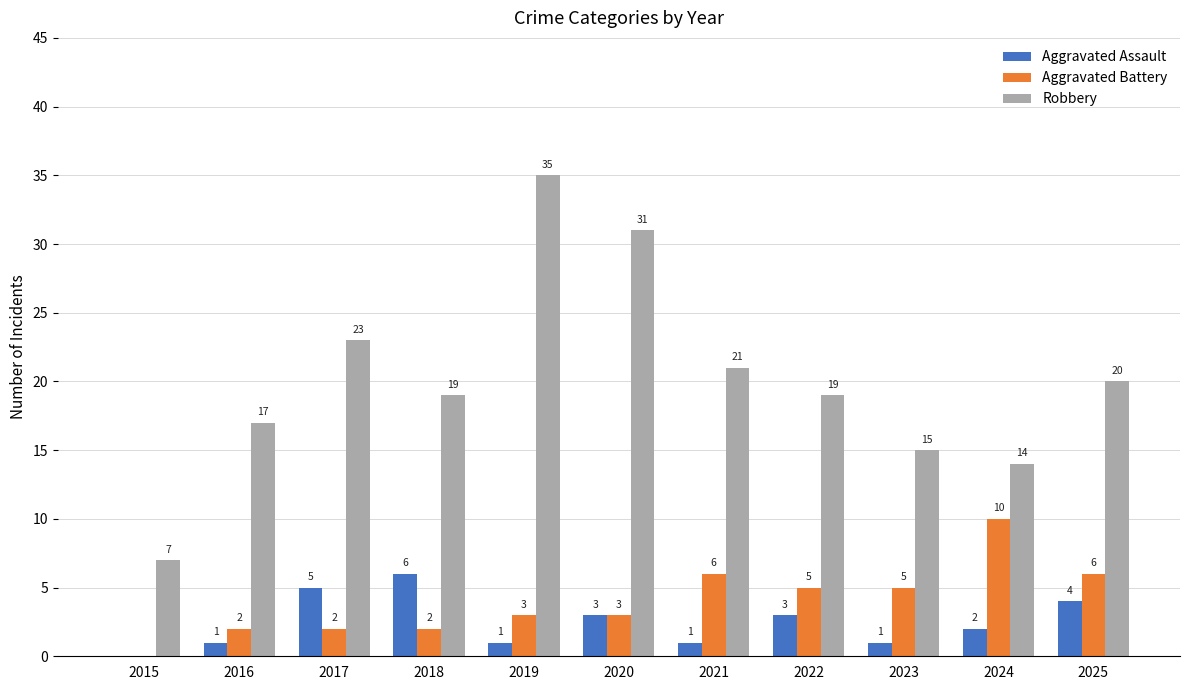

What is the average value of the Aggravated Assault series?

2